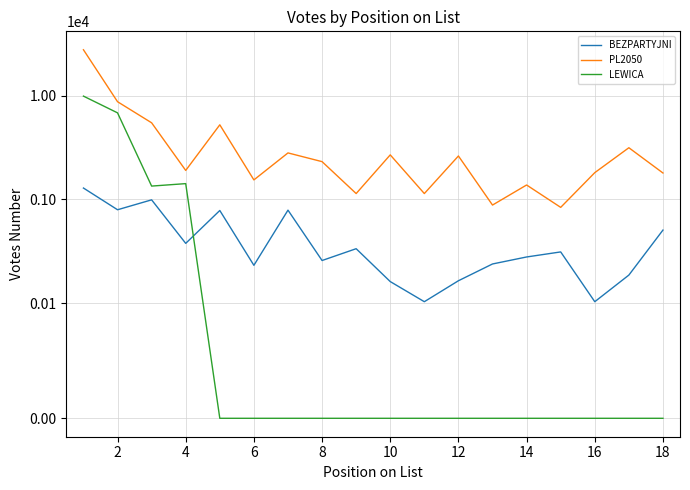

Which series has the largest total across all categories?

PL2050